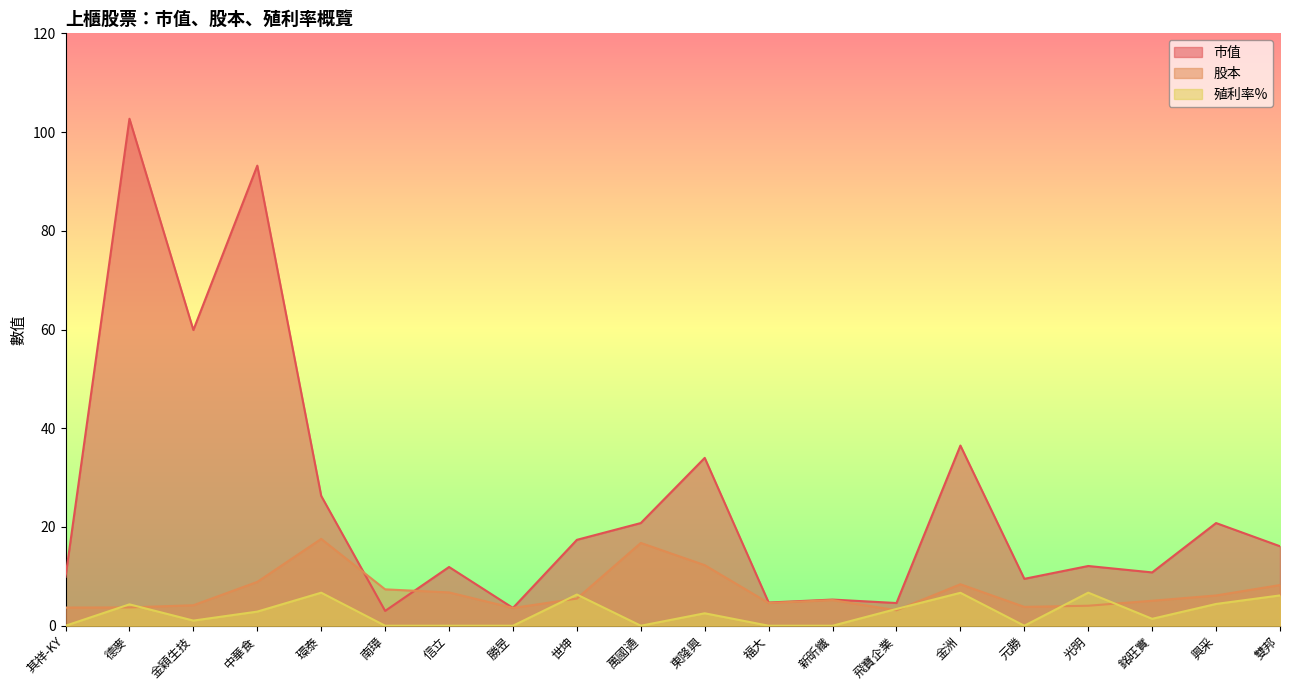

Read the 殖利率% value at 光明.

6.7